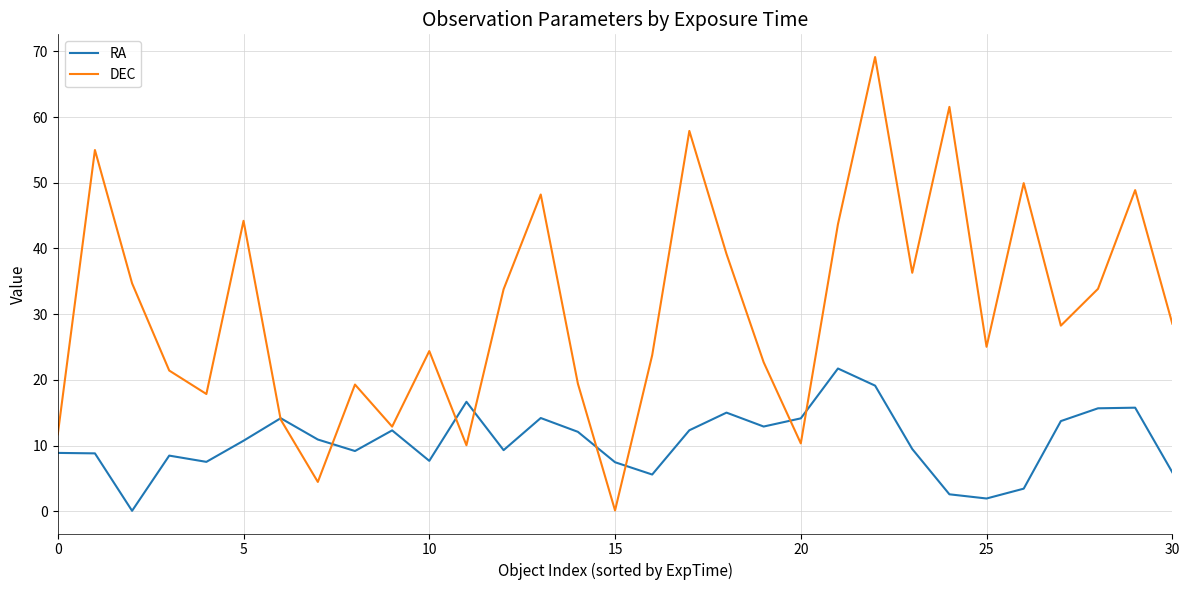

How many categories are shown in the chart?

31